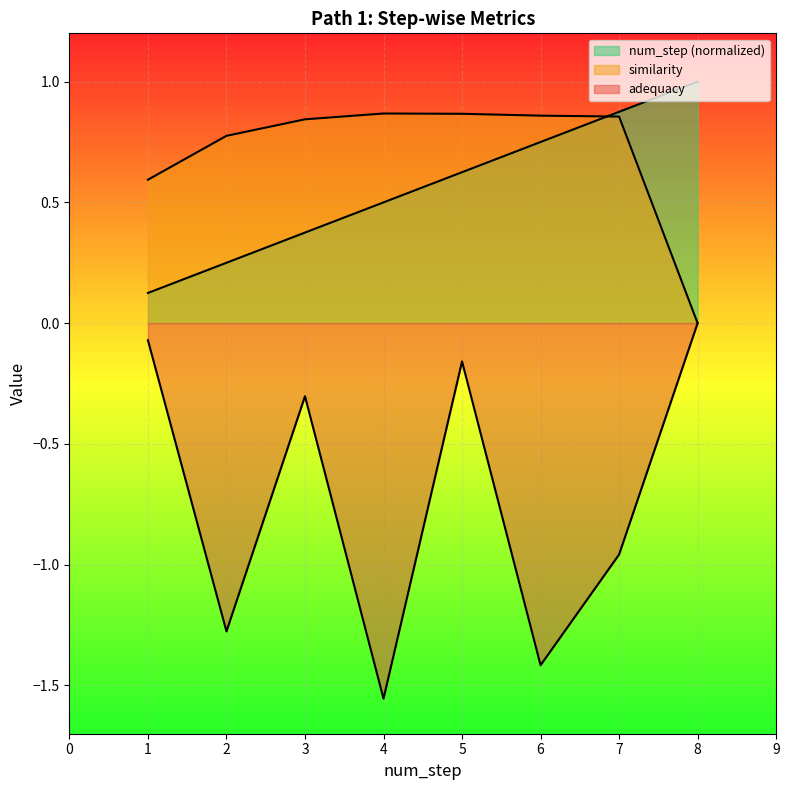

Where is the first local maximum for adequacy?

3